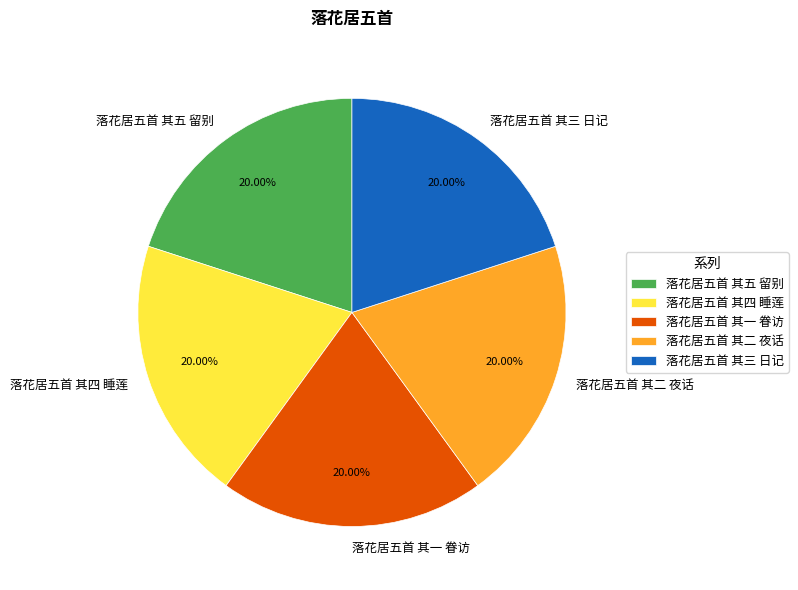

Does 落花居五首 其五 留别 represent more than half of the total?

No